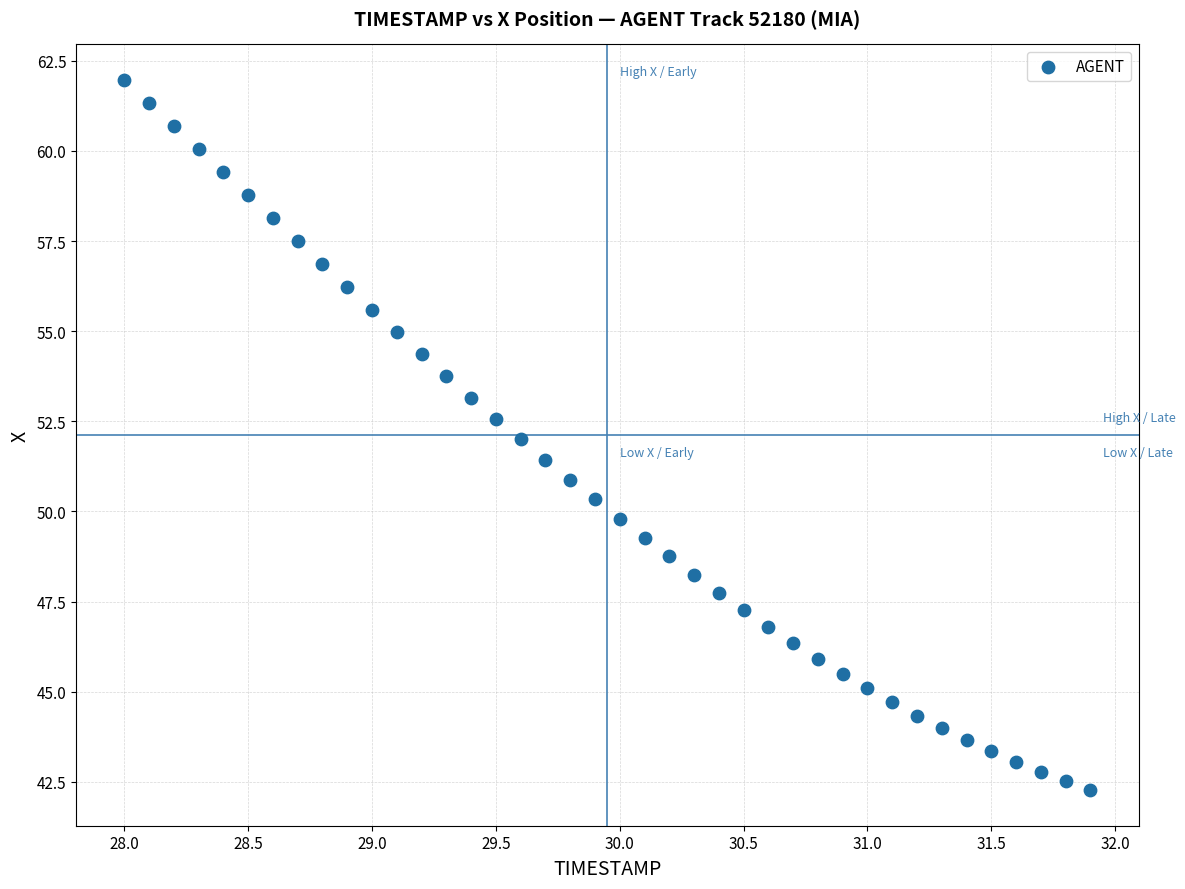

What is the range of X values (max minus min)?

3.9